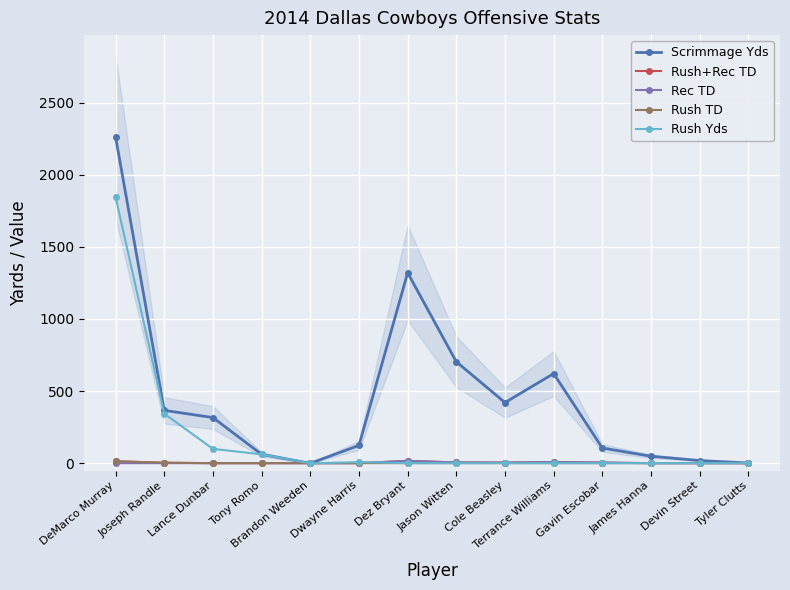

What is the difference between the highest and lowest values at Dwayne Harris?

123